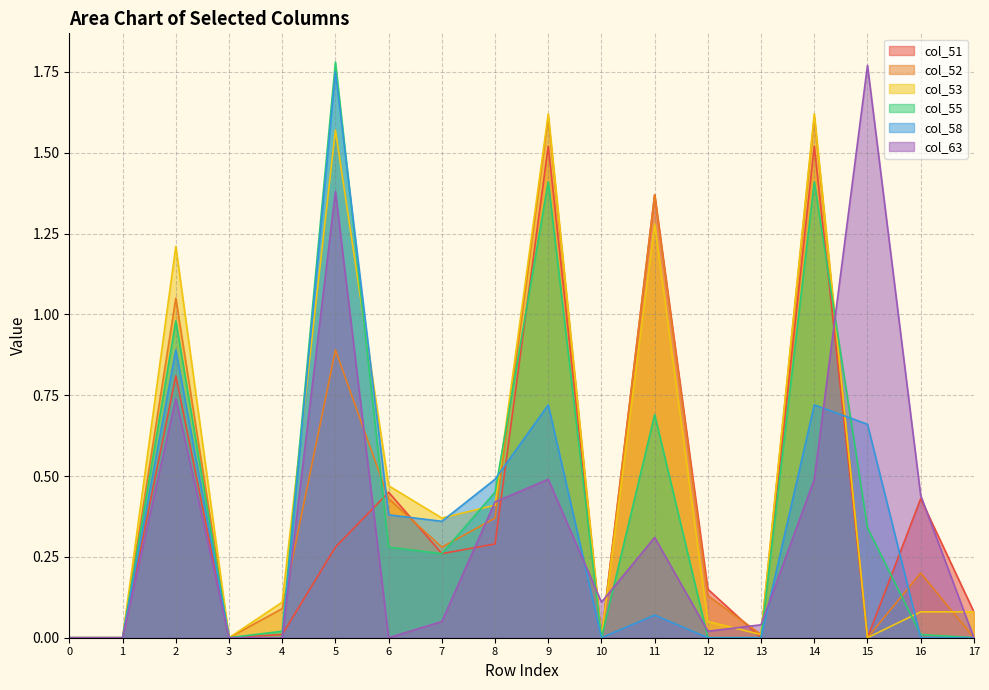

Is it true that col_55 equals 0.5 at 14?

False